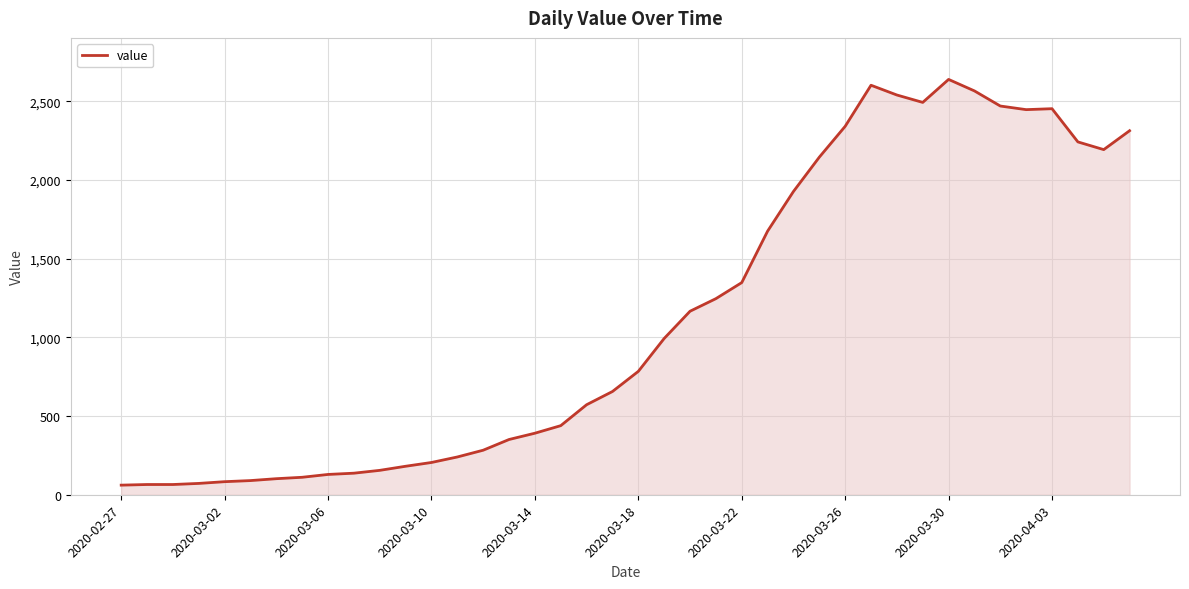

What is the minimum value shown in the chart?

61